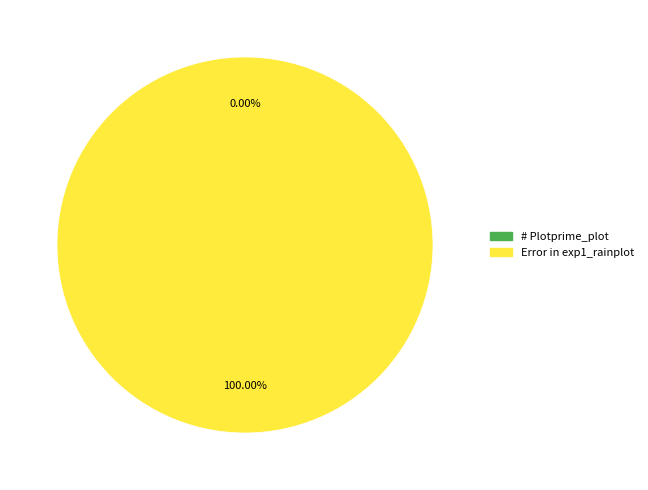

To the nearest percent, what is the difference between the # Plotprime_plot and Error in exp1_rainplot slice percentages?

100%